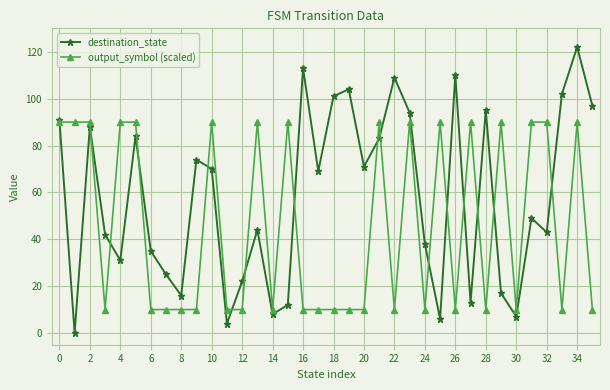

What are all the series names shown in the legend?

destination_state, output_symbol (scaled)